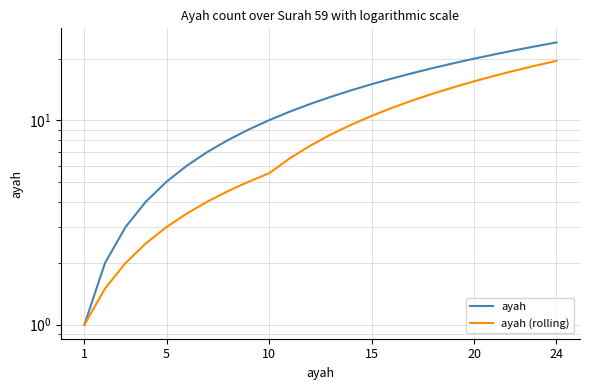

Which series has the largest total across all categories?

ayah